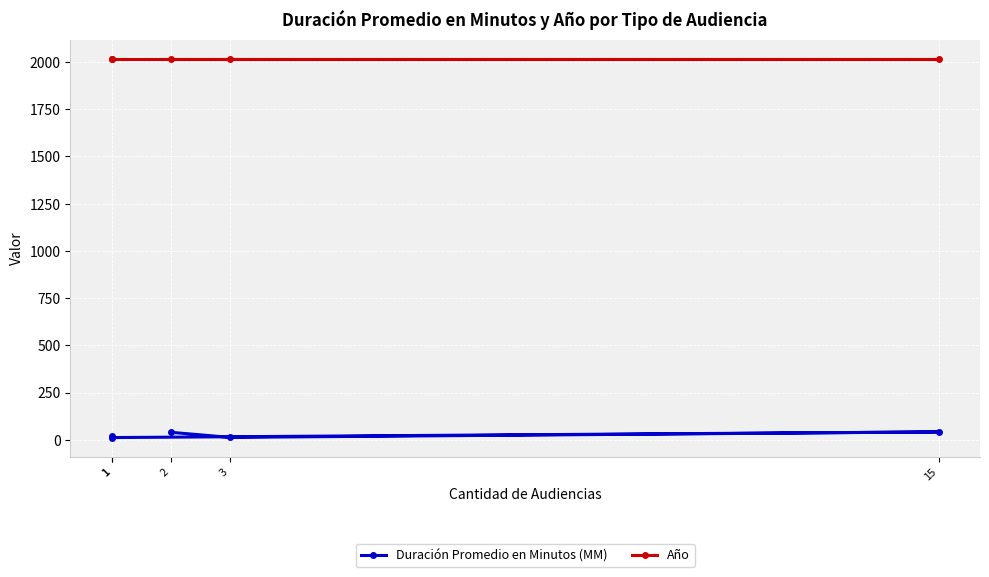

True or false: Año and Duración Promedio en Minutos (MM) intersect in this chart.

False